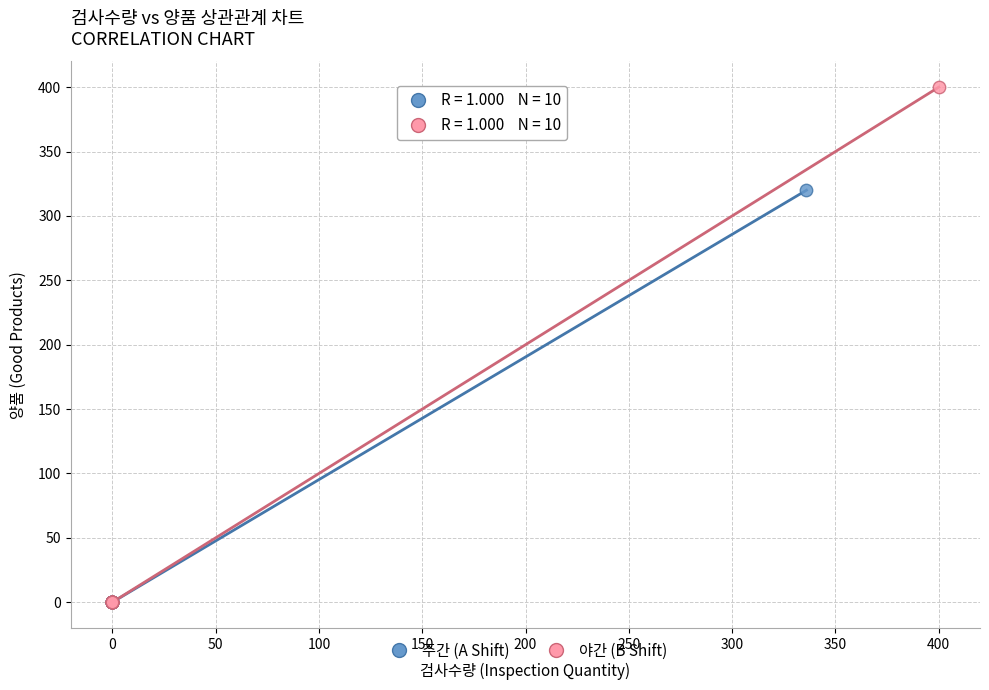

Which series contains the highest Y value?

야간 (B Shift)